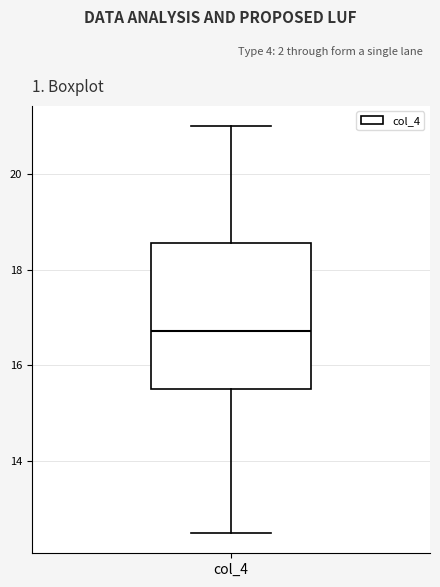

Read this box plot against the y-axis: the position of the median line, the range covered by the box, and the ends of both whiskers. The values are not printed on the chart, so give them approximately, as read against the axis.

median 16.8, box 15.6 to 18.6, whiskers 12.6 to 21.0